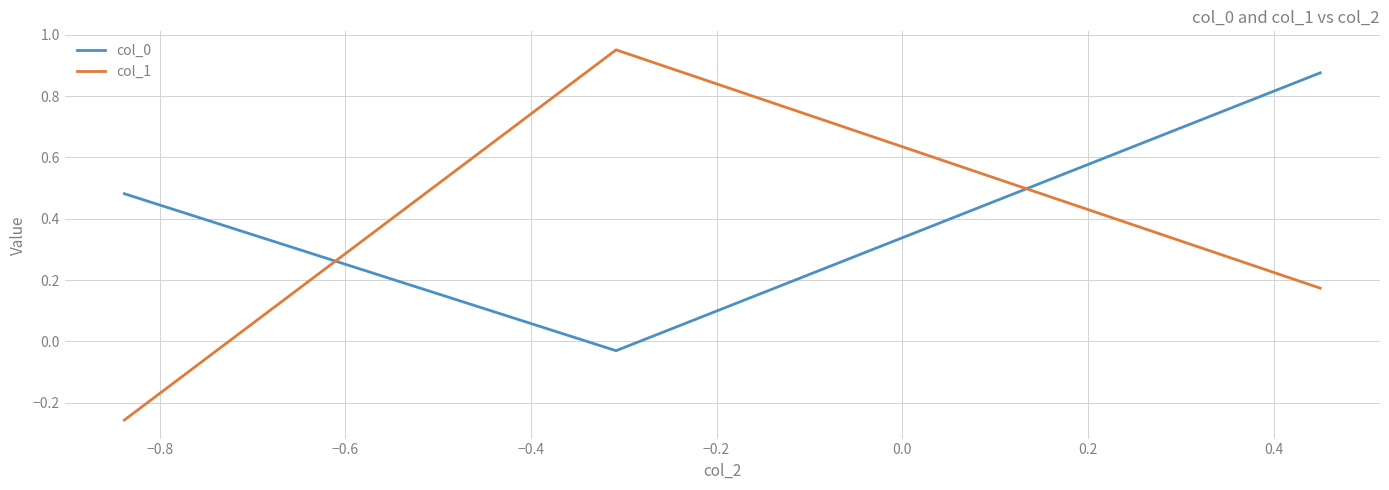

What is the difference between the maximum and second lowest values in the col_0 series?

0.4